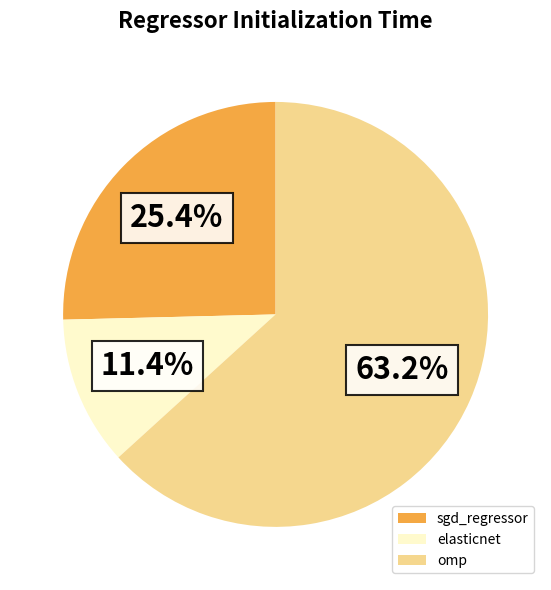

To the nearest percent, what portion does elasticnet represent?

11%